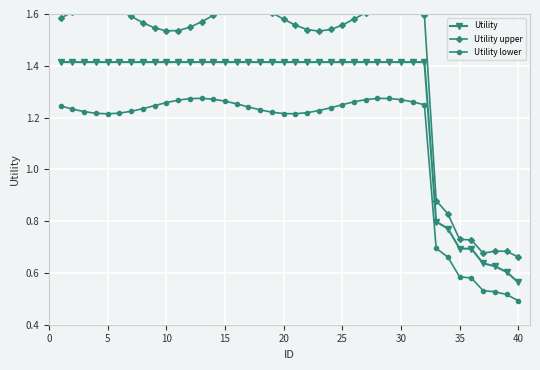

How many Utility values are between 1 and 2?

32